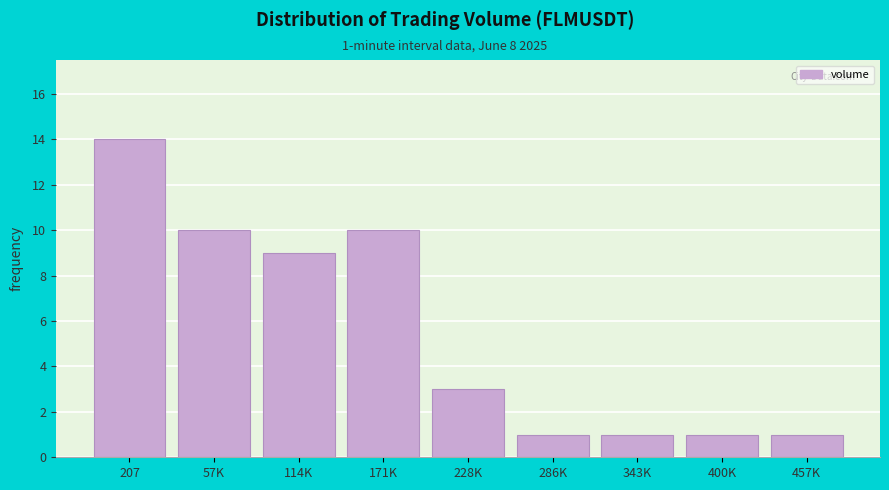

Reading left to right, extract all data points from this chart.

207=14	57K=10	114K=9	171K=10	228K=3	286K=1	343K=1	400K=1	457K=1